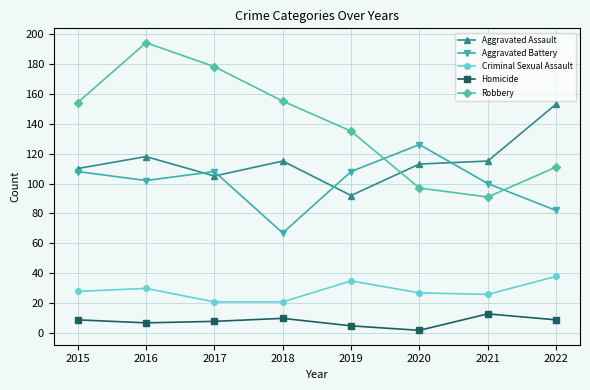

What is the difference between the highest and lowest values at 2022?

144